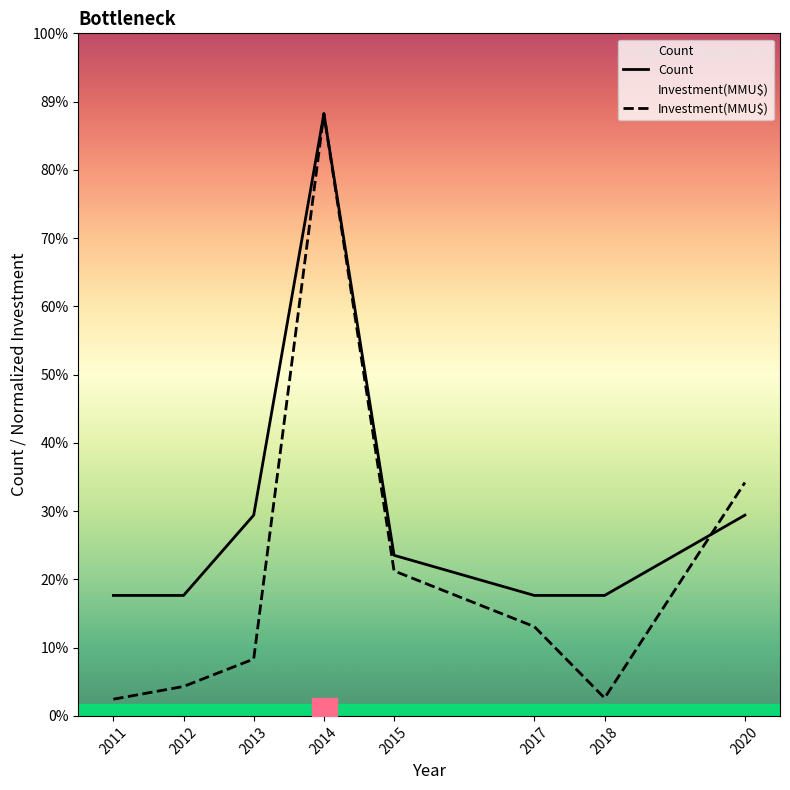

Which series has the widest spread of values?

Investment(MMU$)